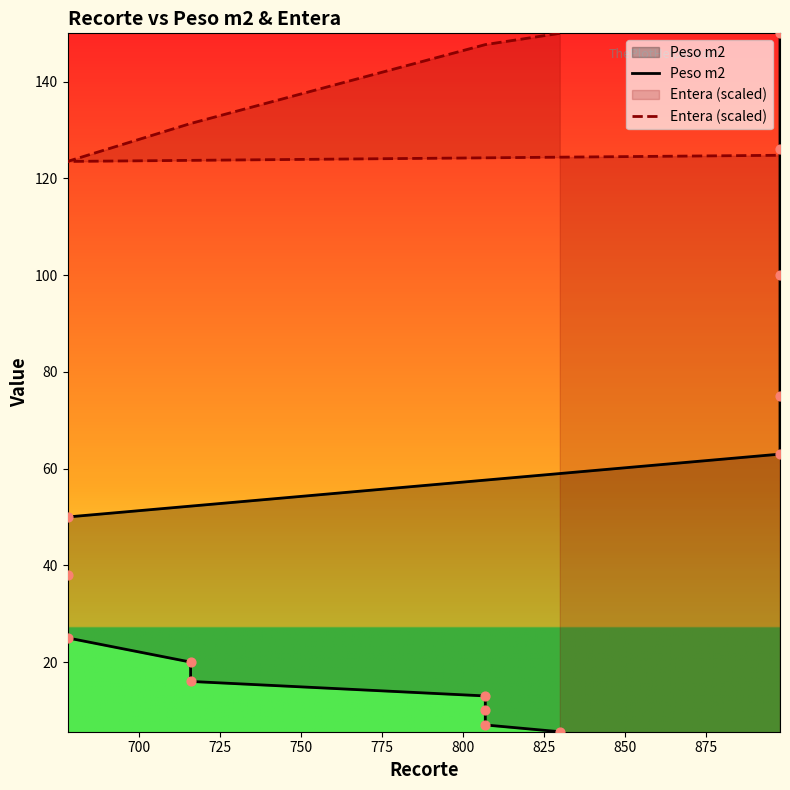

Which series reaches the maximum Y coordinate?

Peso m2